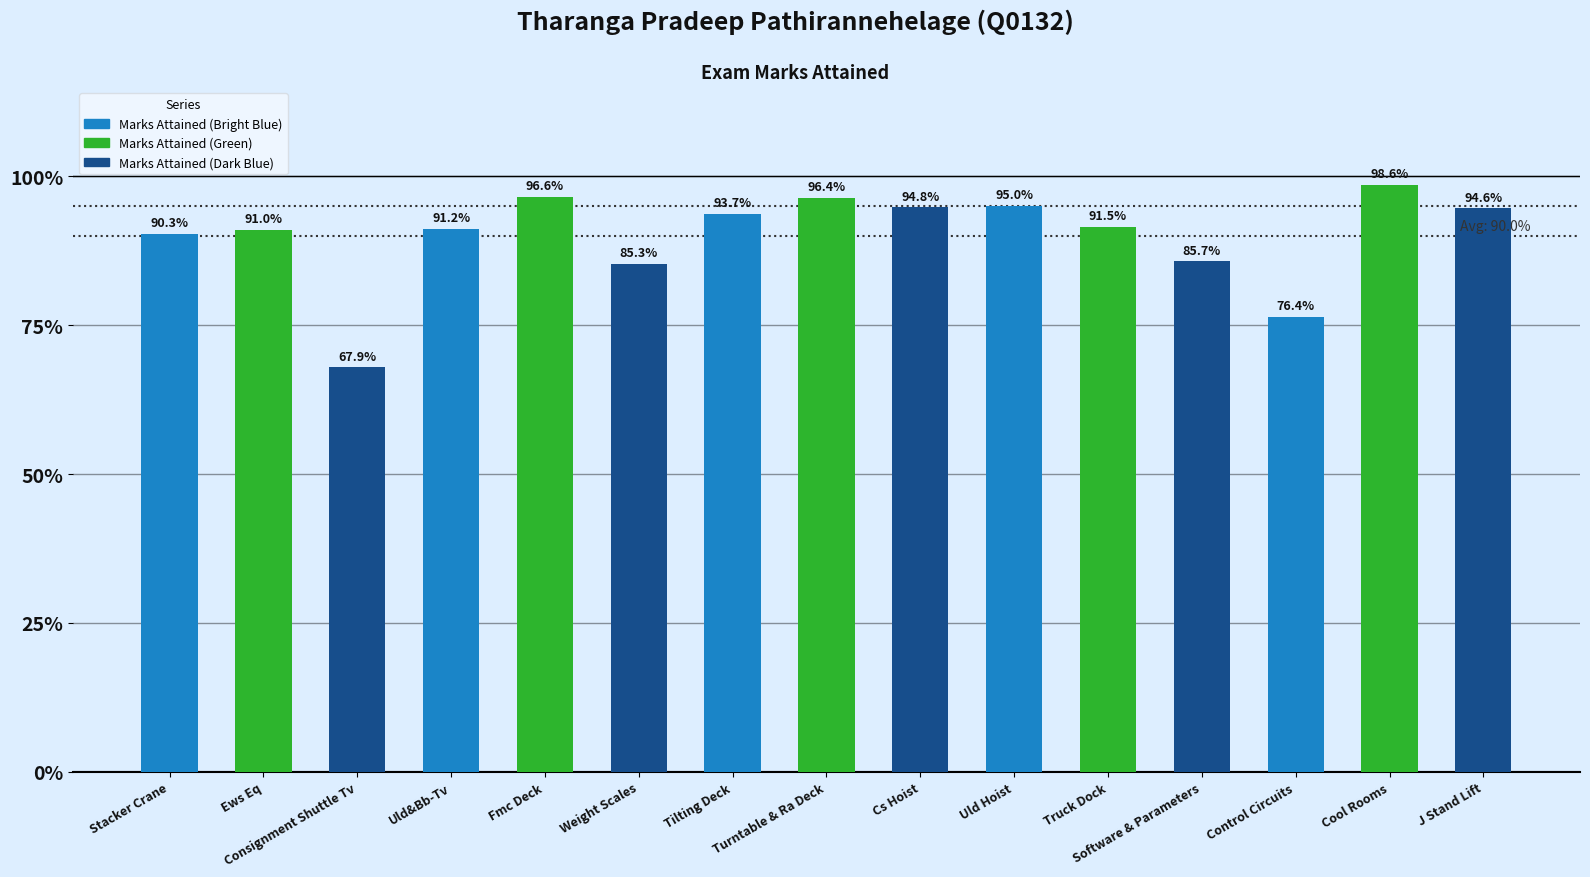

The value at Turntable & Ra Deck is 1.0. True or false?

True